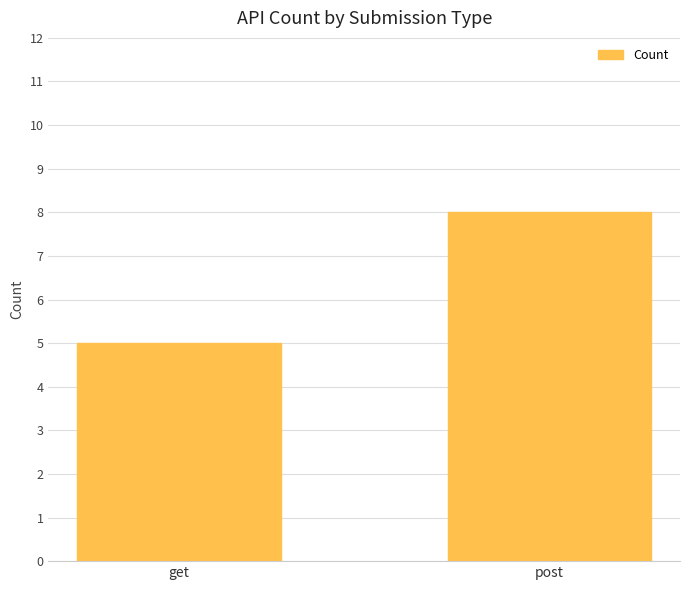

The chart shows a value of 8 at post. True or false?

True